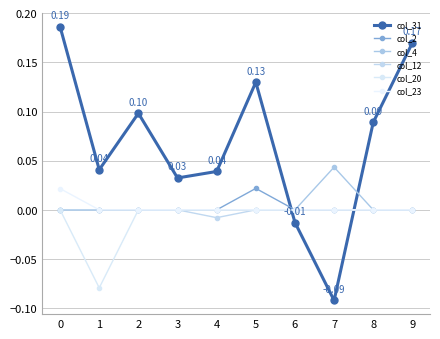

What is the smallest value displayed?

-0.1